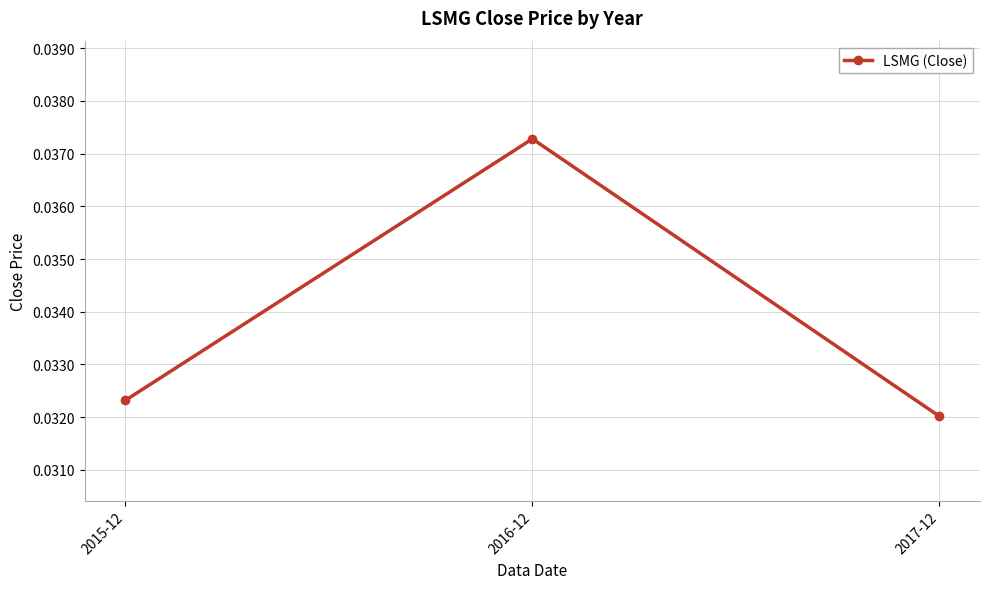

At which category does the chart reach its minimum across all series?

2017-12